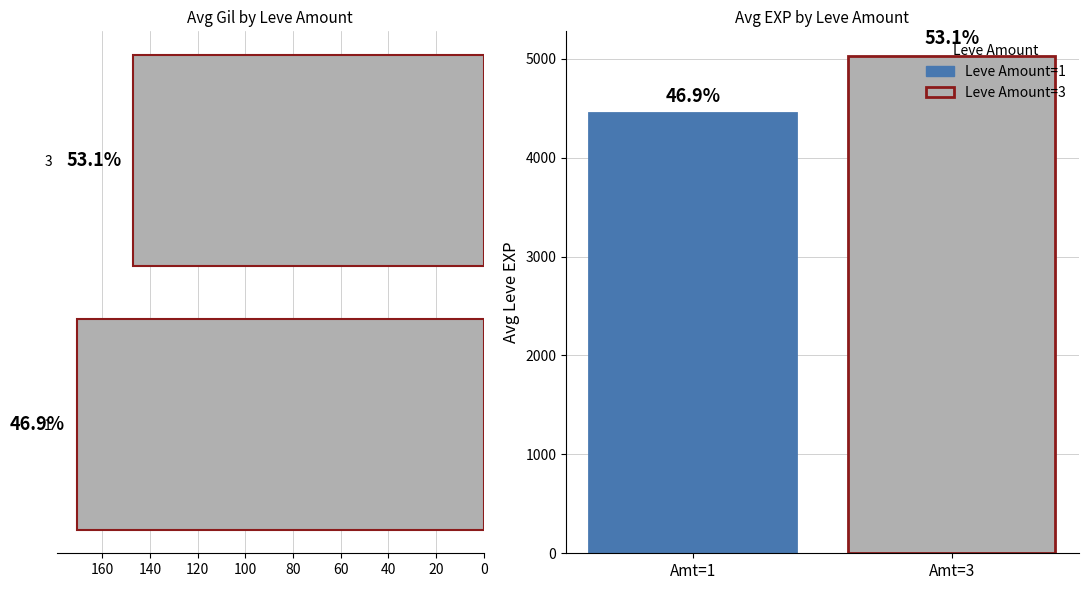

The value at 20 is 222.1. True or false?

False